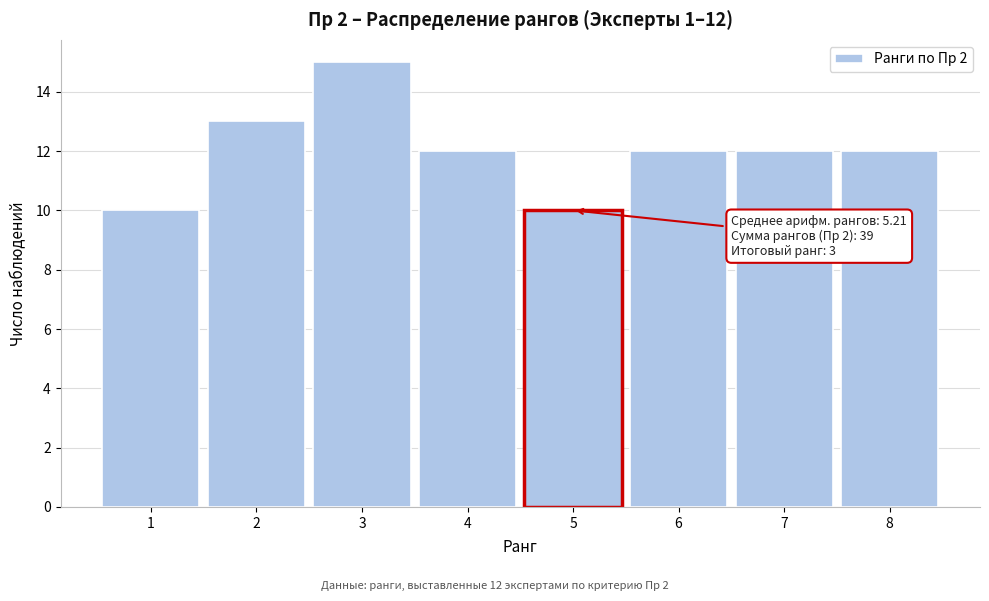

Reading left to right, what are all the values shown in this chart?

1=10	2=13	3=15	4=12	5=10	6=12	7=12	8=12